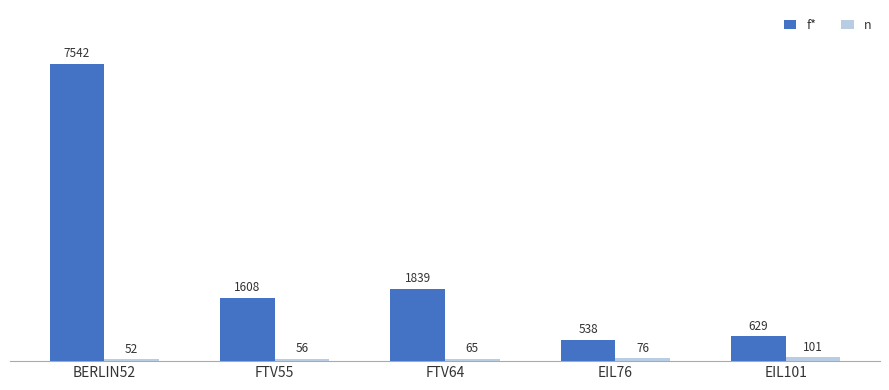

What is the difference between the n values at EIL76 and FTV64?

11